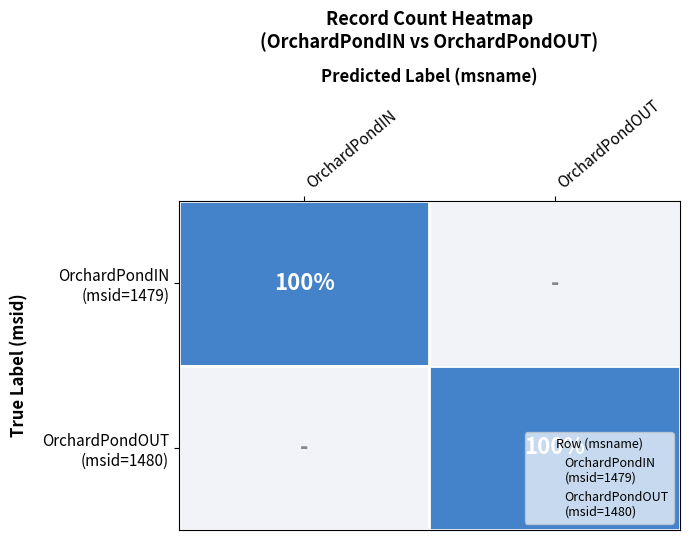

Which category has the highest value across all series?

OrchardPondIN